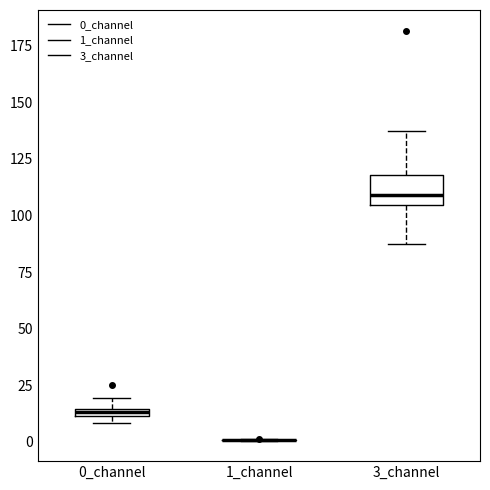

Comparing the boxes themselves (not the whiskers), which one is the tallest?

3_channel